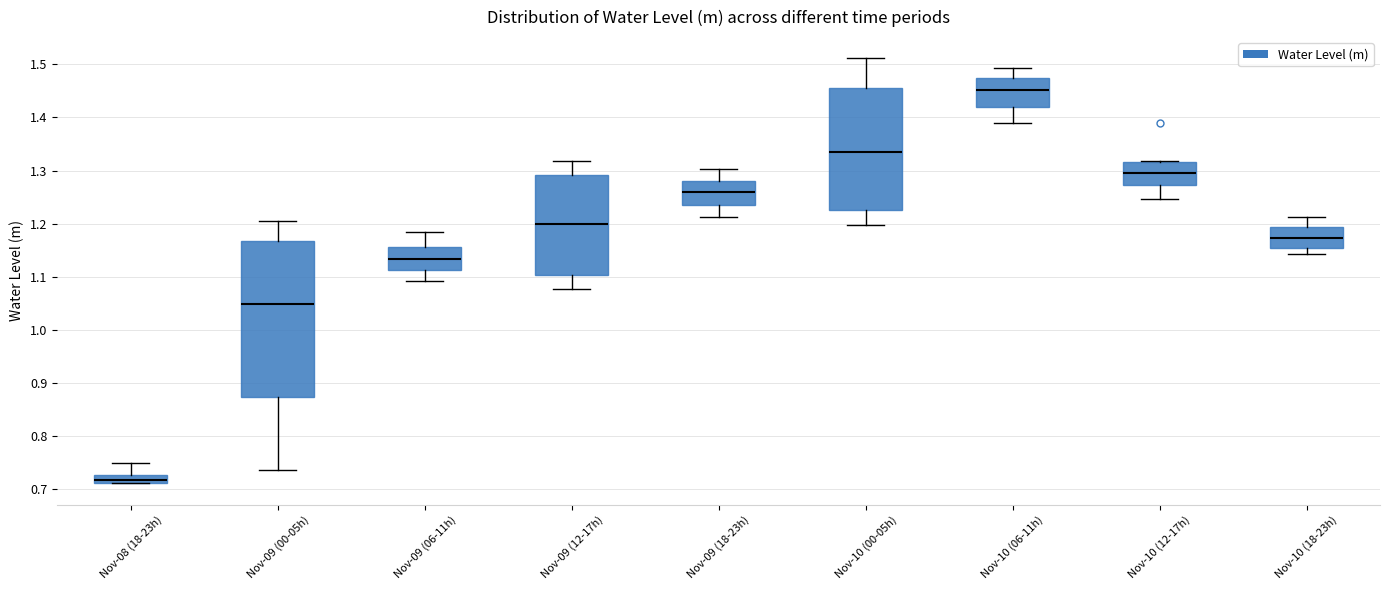

Where does the median line of the box for Nov-09 (06-11h) sit on the y-axis? The values are not printed on the chart, so give them approximately, as read against the axis.

1.13